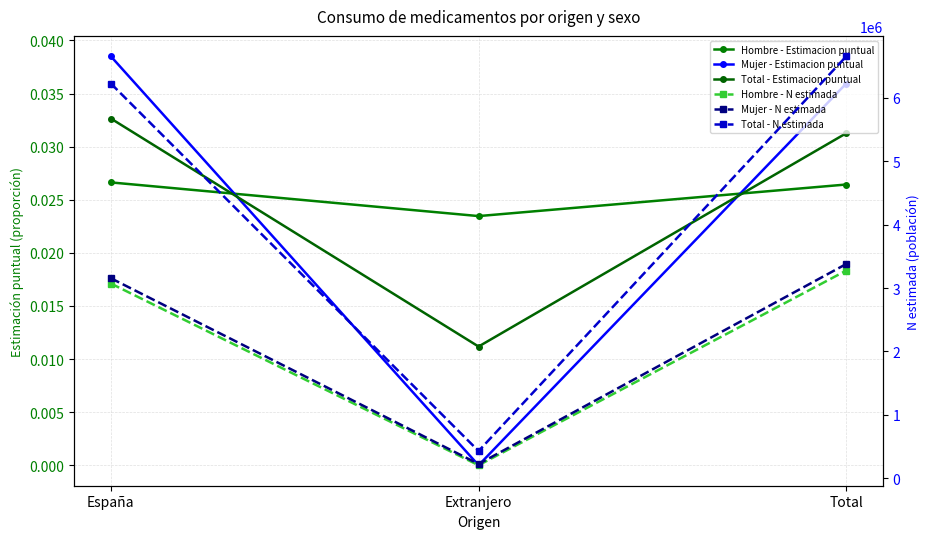

At which category does the chart reach its minimum across all series?

Extranjero